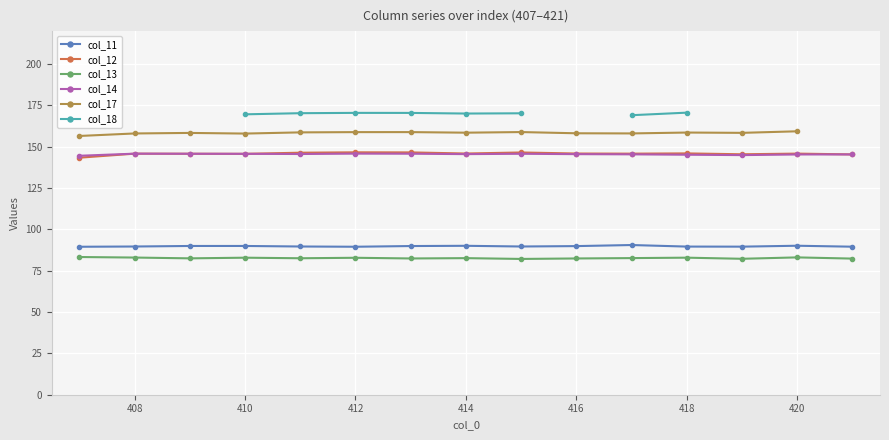

The col_13 series shows 83.1 at 420. True or false?

True